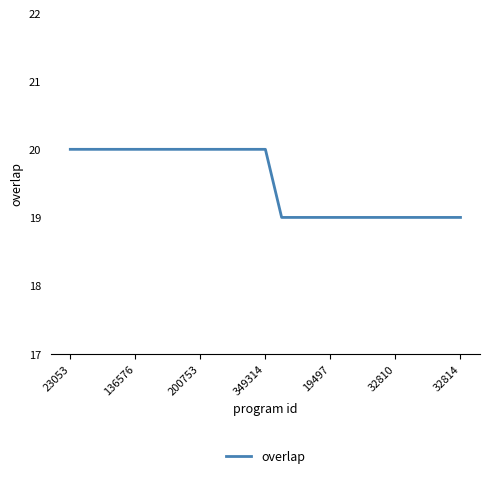

What is the minimum value shown in the chart?

19